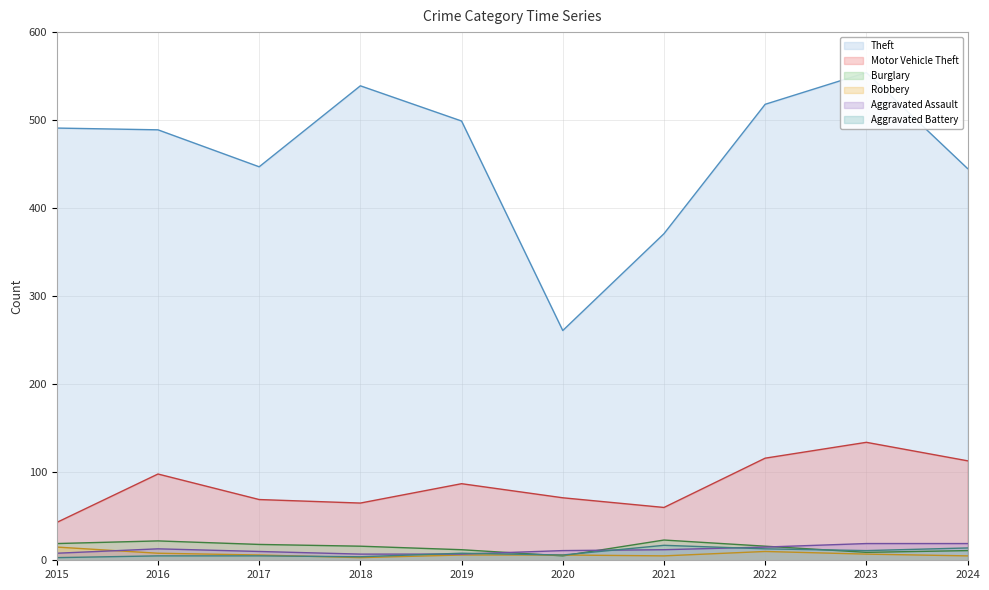

Is it true that Aggravated Assault equals 18 at 2016?

False